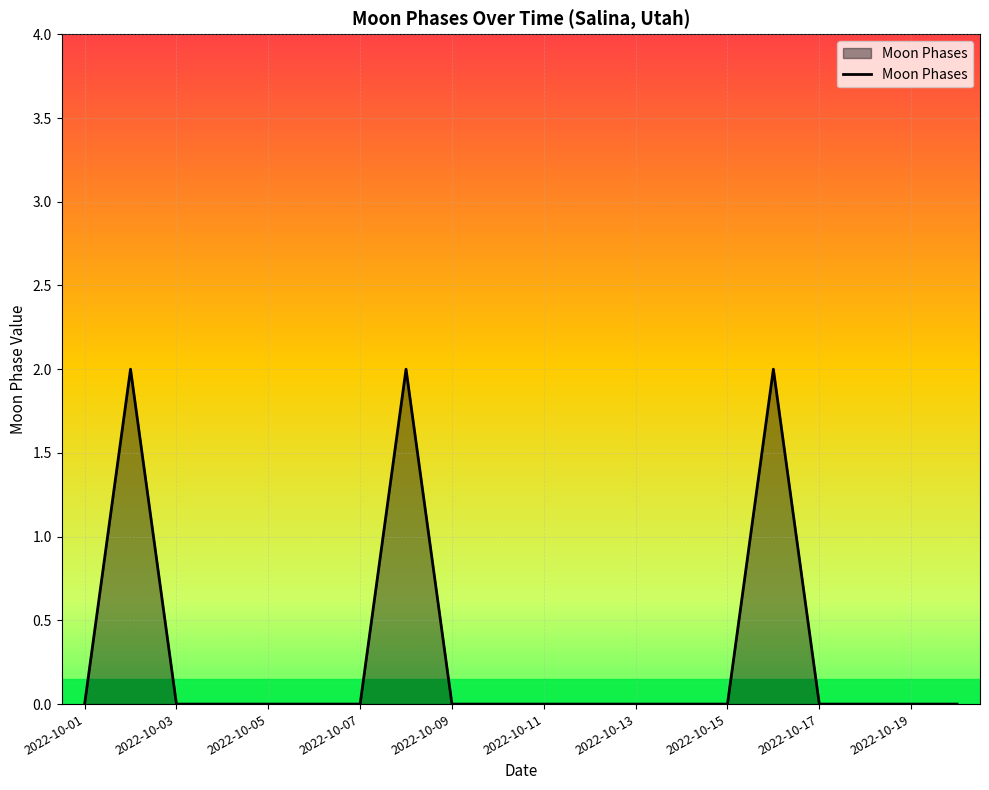

What is the difference between the second highest and second lowest values?

2